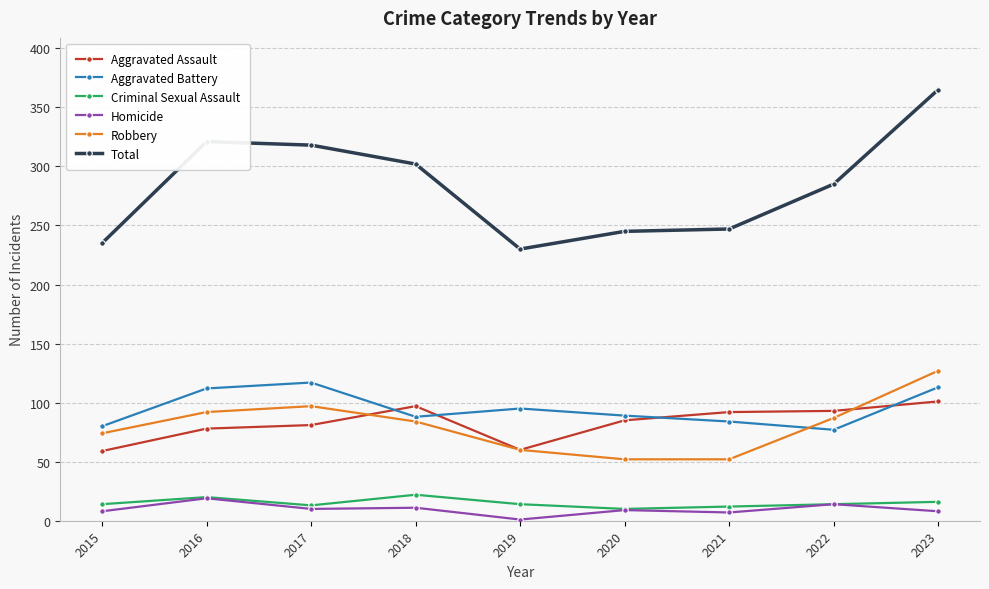

What is the minimum value shown in the chart?

1